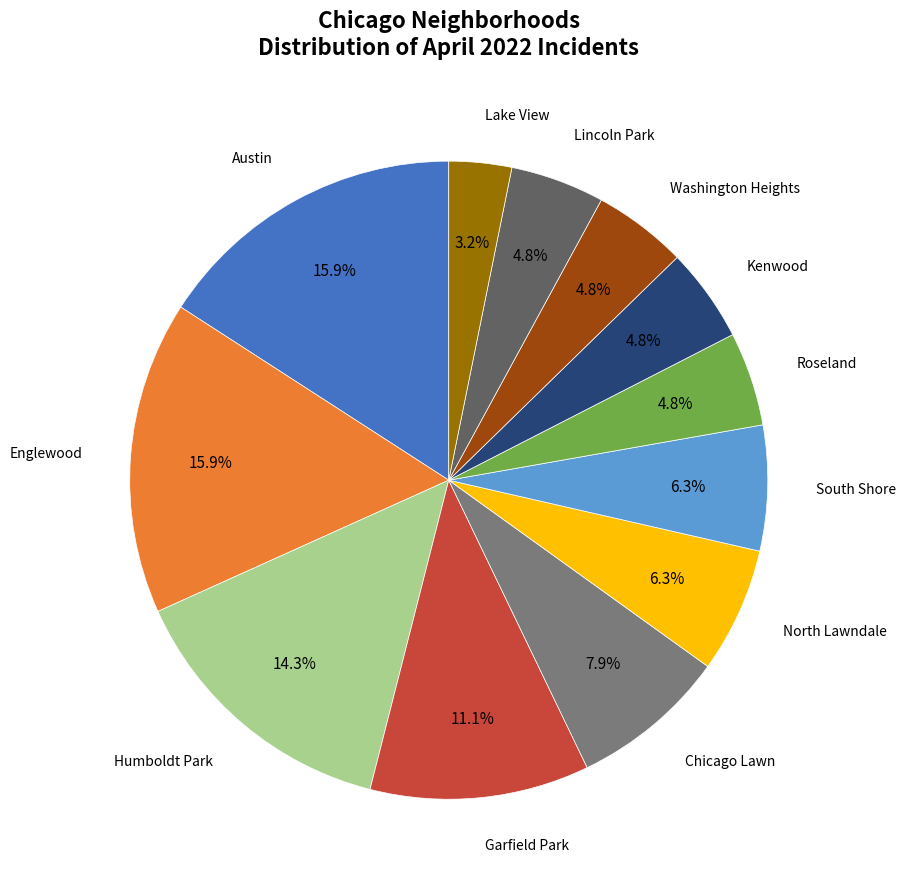

Is there a majority slice in this chart?

No